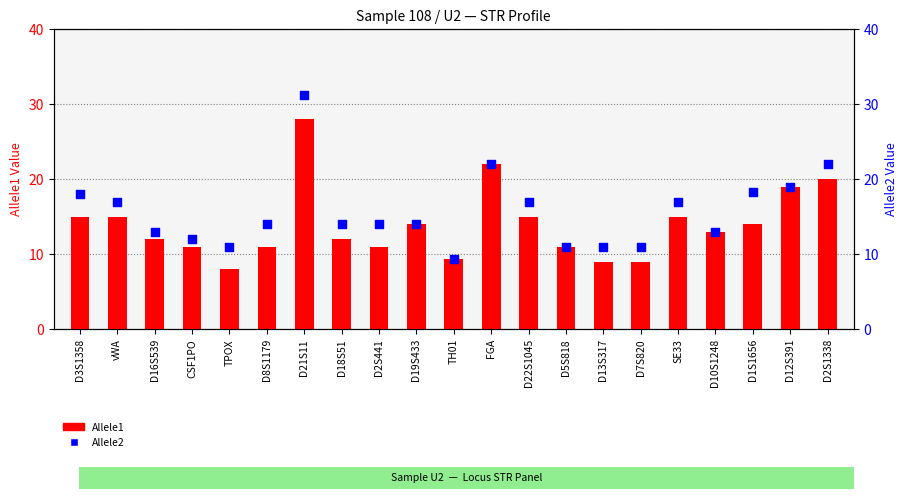

At how many categories does at least one series exceed 23?

1